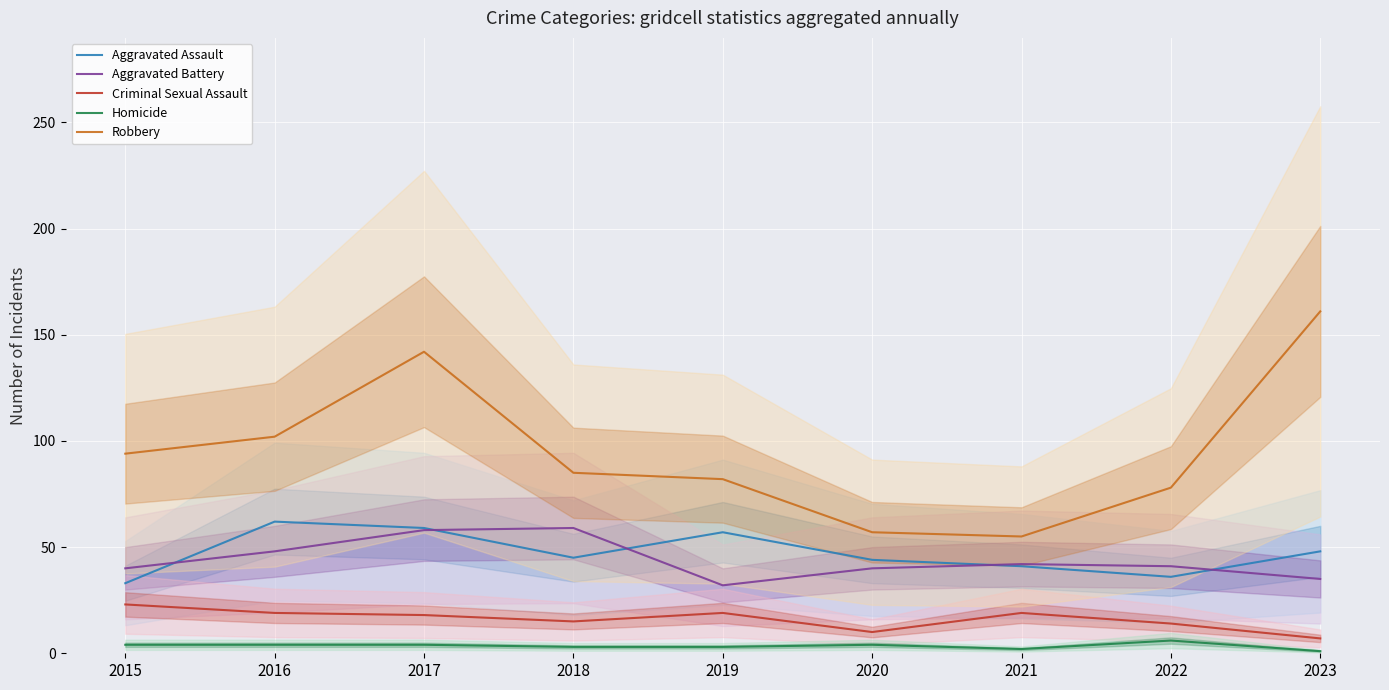

Rank the series by their maximum value, from highest to lowest.

Robbery, Aggravated Assault, Aggravated Battery, Criminal Sexual Assault, Homicide